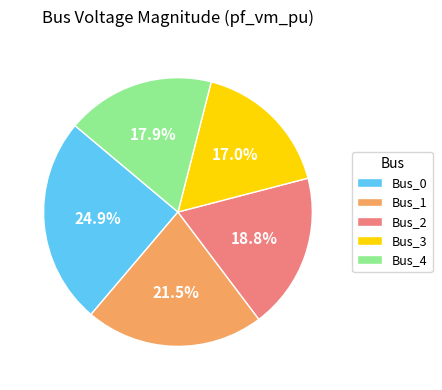

To the nearest percent, what is the difference between the Bus_4 and Bus_0 slice percentages?

7%